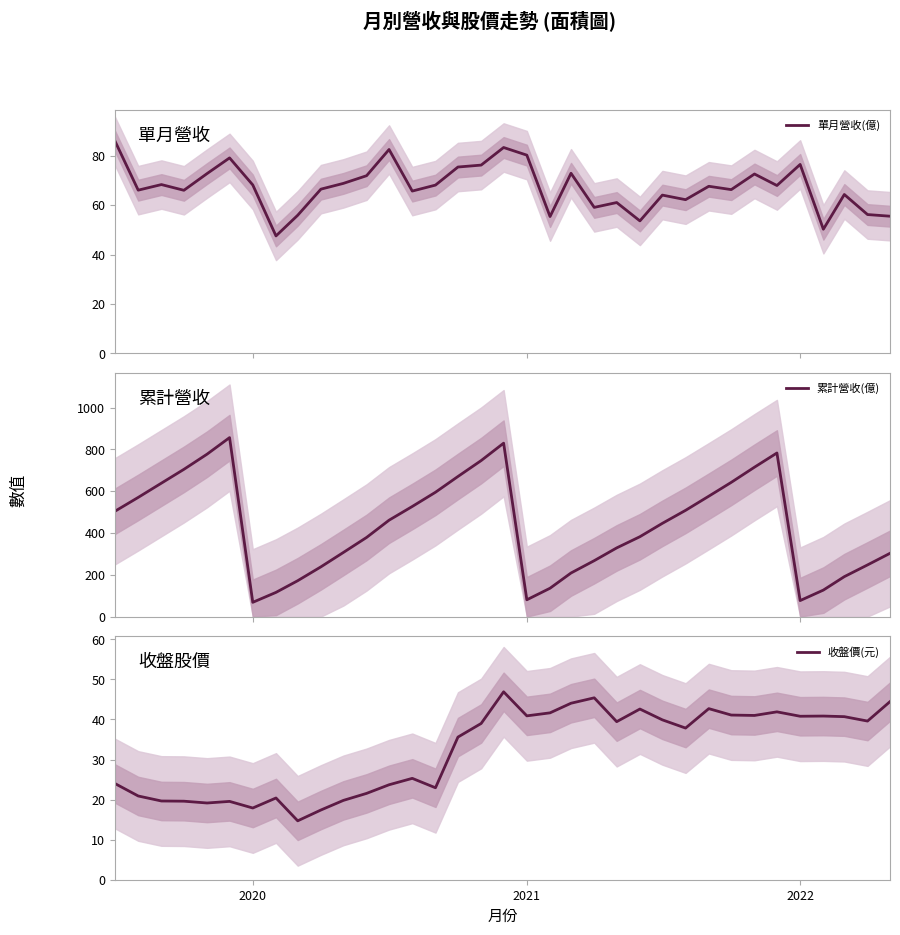

What is the minimum value for 單月營收(億)?

47.5